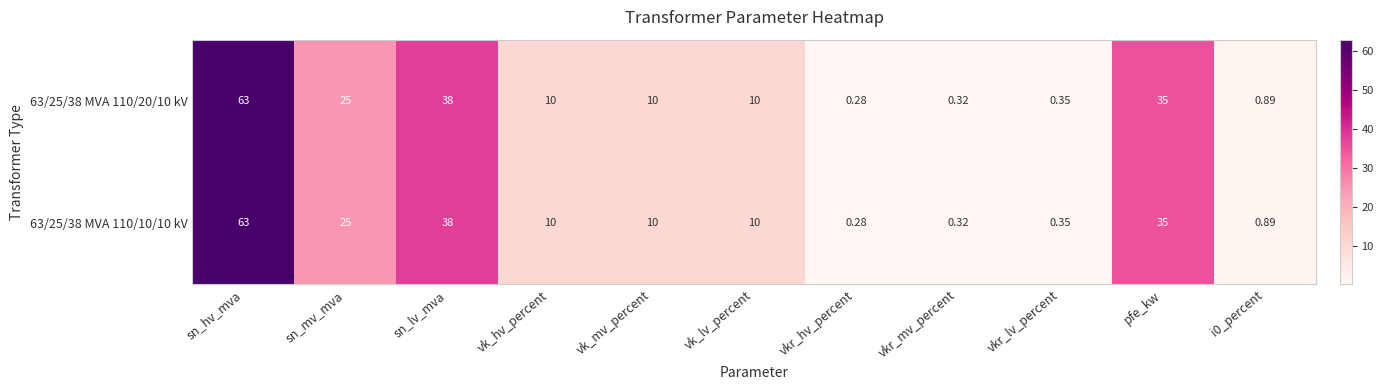

At which label does 63/25/38 MVA 110/20/10 kV first exceed 10?

sn_hv_mva